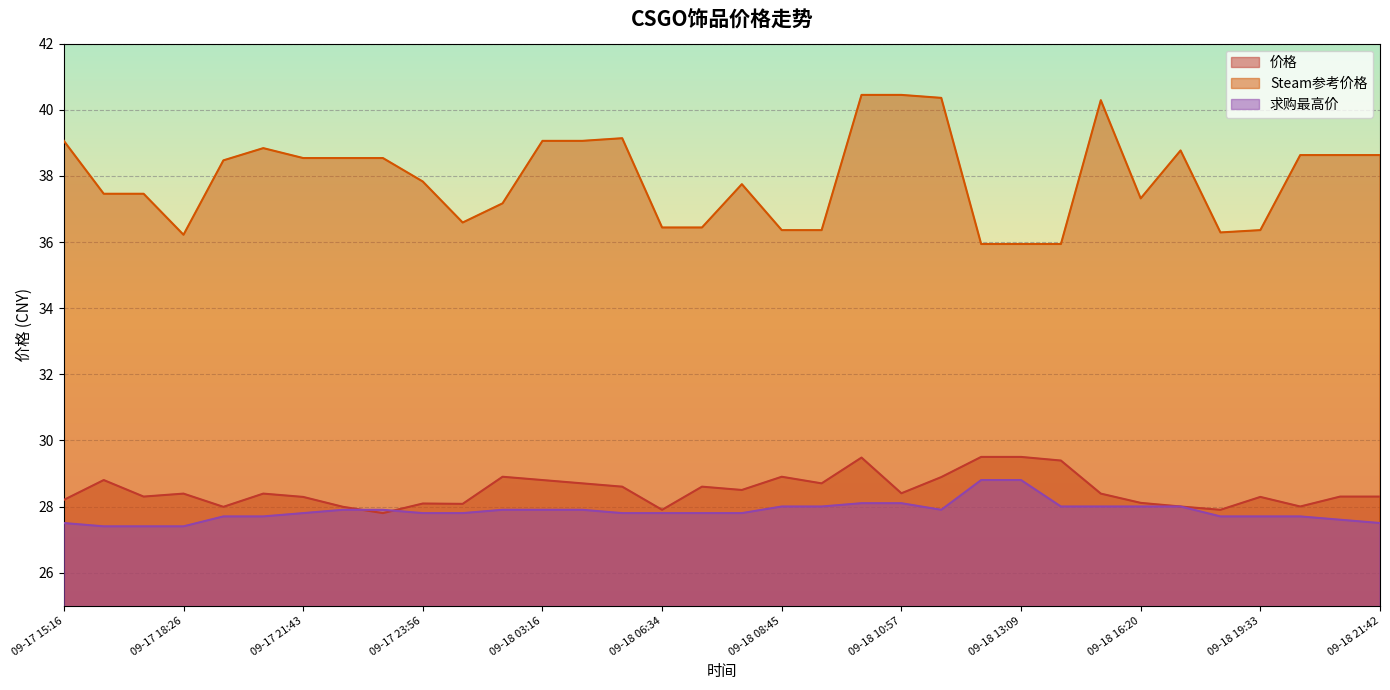

What is the value of the 求购最高价 point at the 7th from the left?

27.8